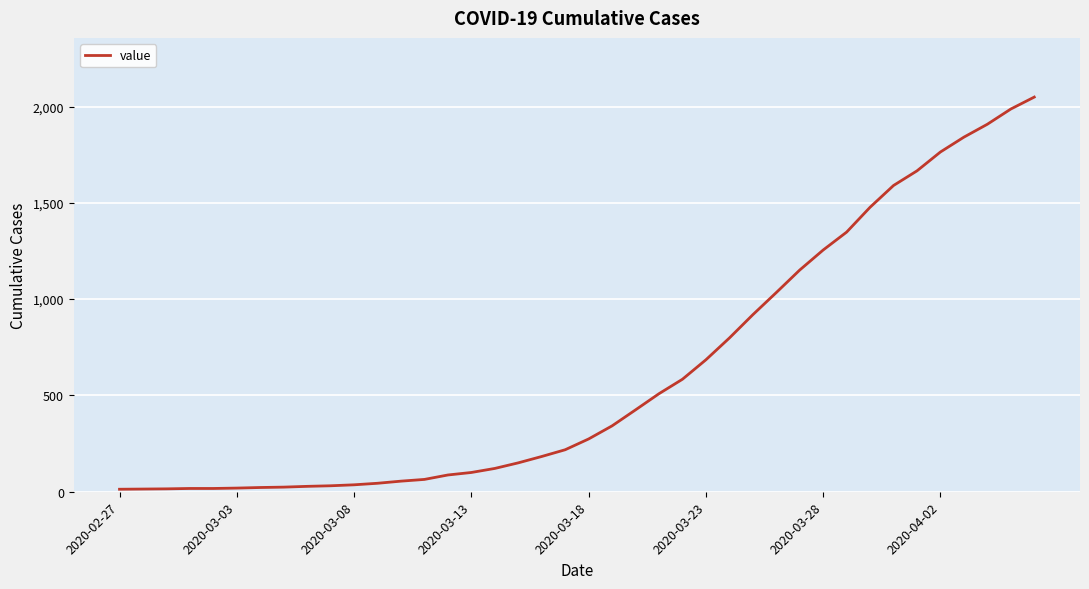

What is the difference between the maximum and minimum values?

2036